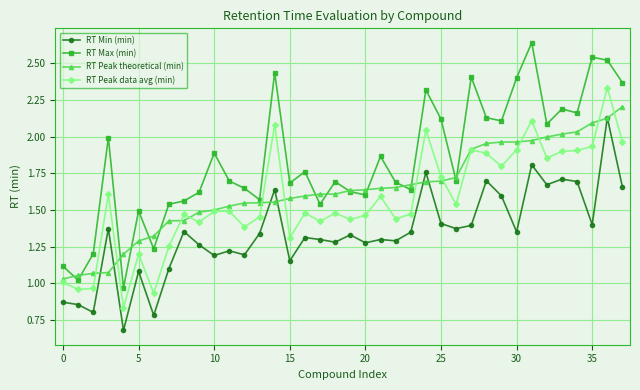

Which series has the largest range (max minus min)?

RT Max (min)